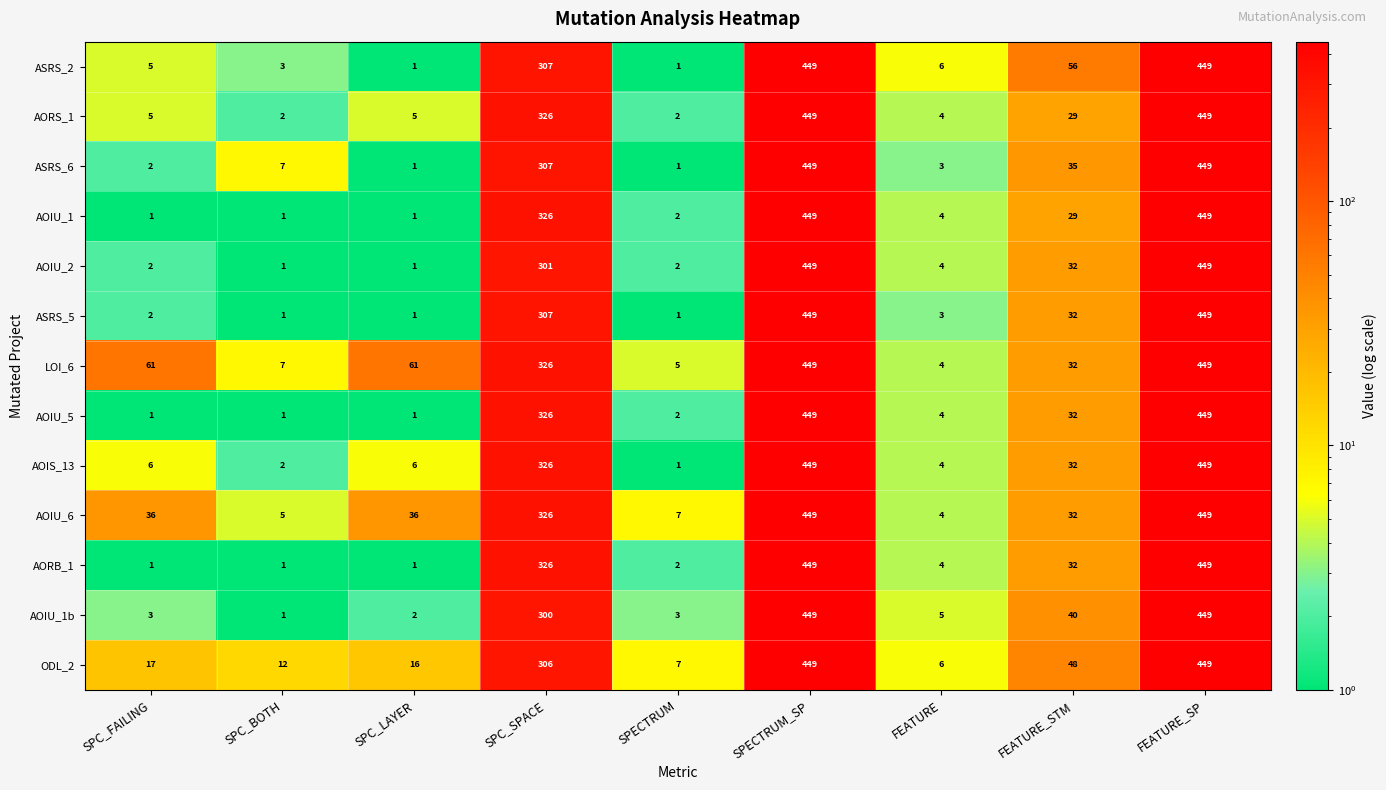

What is the total value across all series at SPC_SPACE?

4110